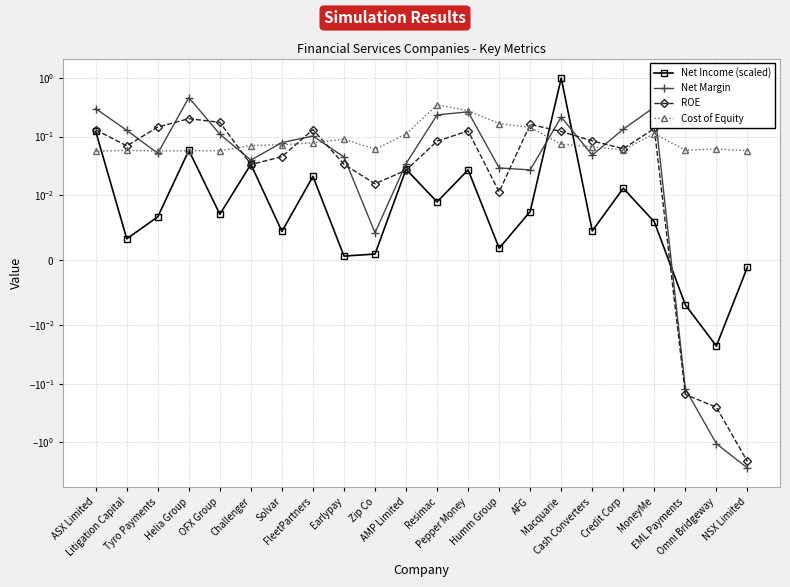

What is the label of the 20th point from the left?

EML Payments